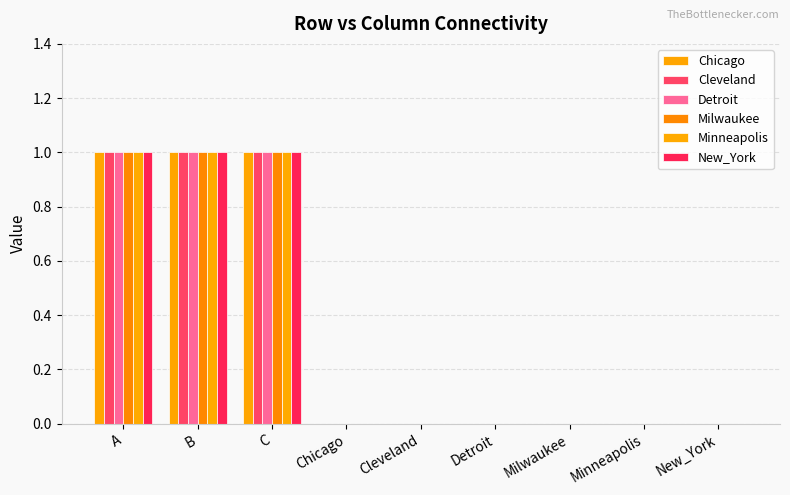

What is the value of the Chicago bar at the 1st from the left?

1